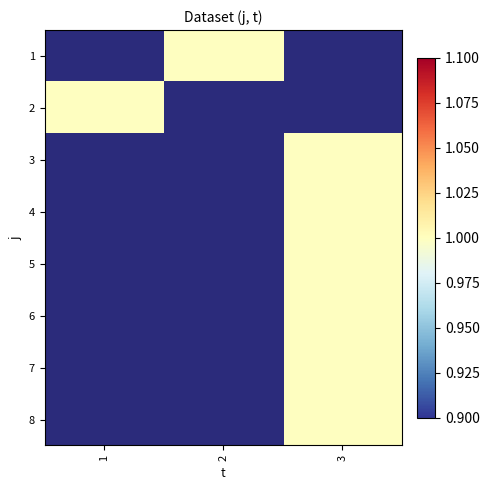

How many values in 6 are above zero?

1